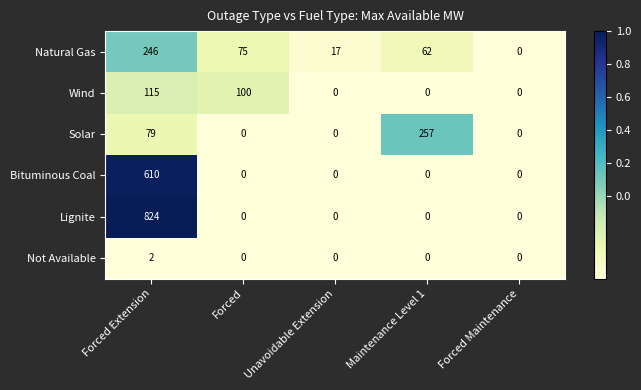

Reading left to right, transcribe all the data shown in this chart.

Natural Gas: 246	75	17	62	0
Wind: 115	100	0	0	0
Solar: 79	0	0	257	0
Bituminous Coal: 610	0	0	0	0
Lignite: 824	0	0	0	0
Not Available: 2	0	0	0	0